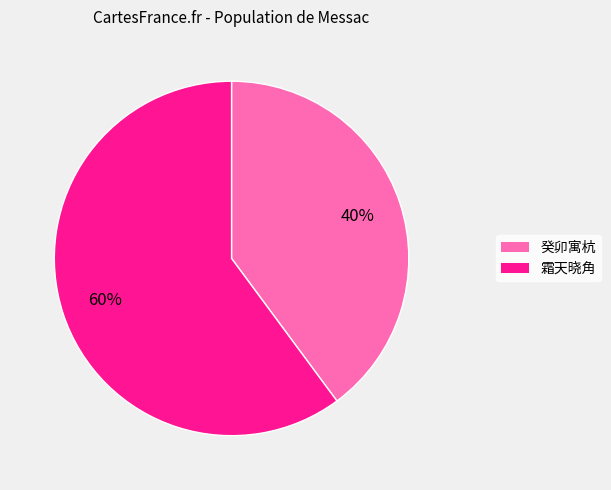

To the nearest percent, what is the average slice percentage?

50%